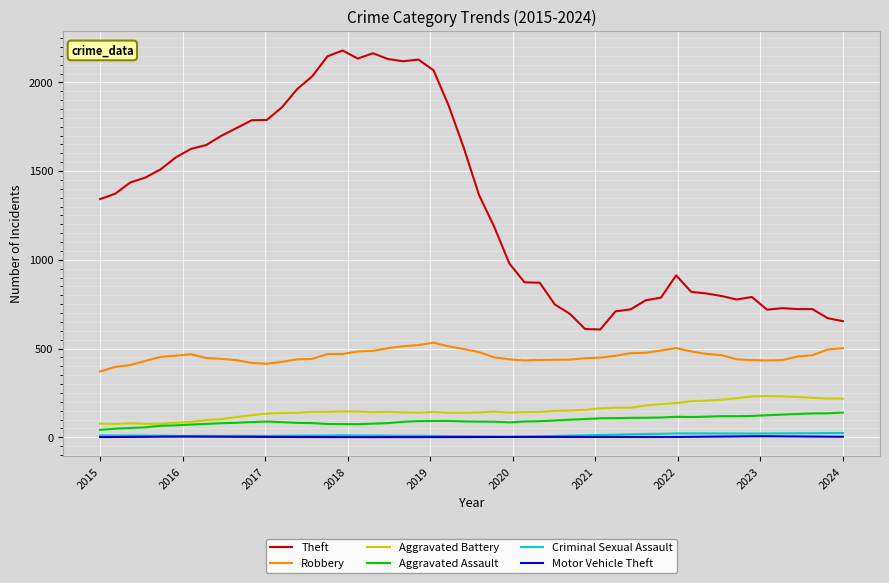

What is the minimum value shown in the chart?

1